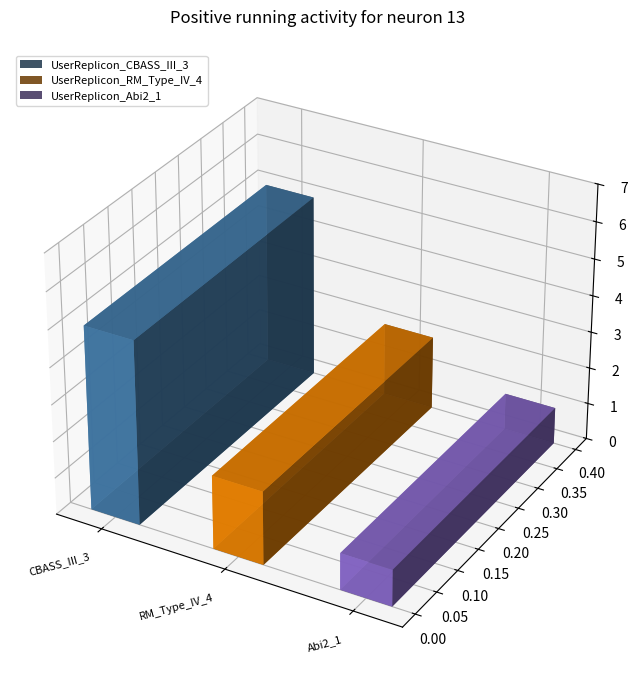

The value at UserReplicon_RM_Type_IV_4 is 2. True or false?

True